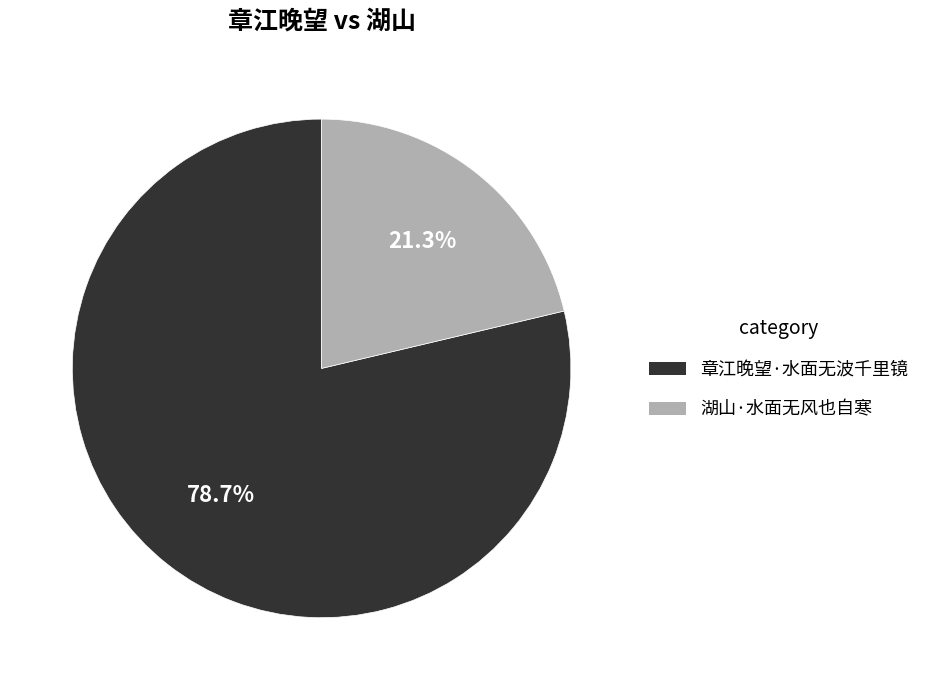

Between 湖山·水面无风也自寒 and 章江晚望·水面无波千里镜, which is larger?

章江晚望·水面无波千里镜